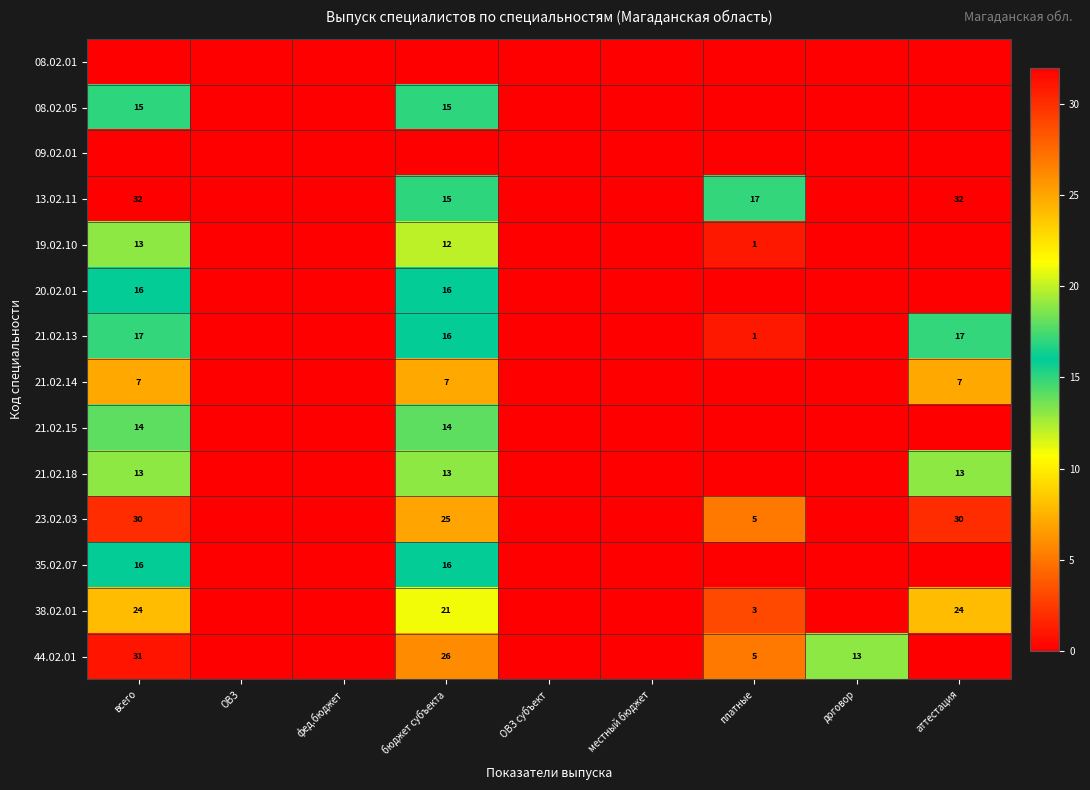

At which category is the sum across all series the highest?

всего